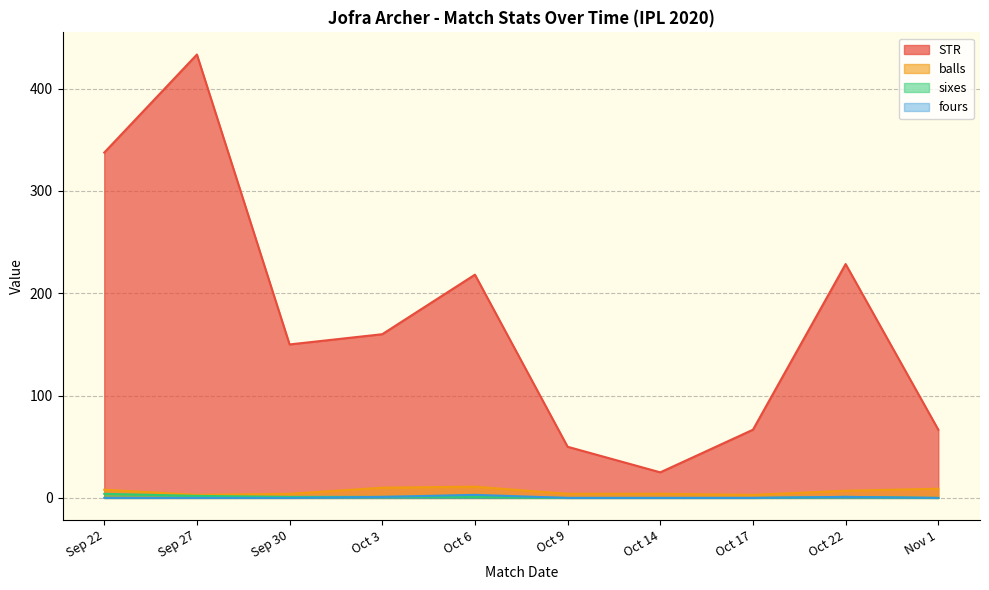

Which series has the widest spread of values?

STR